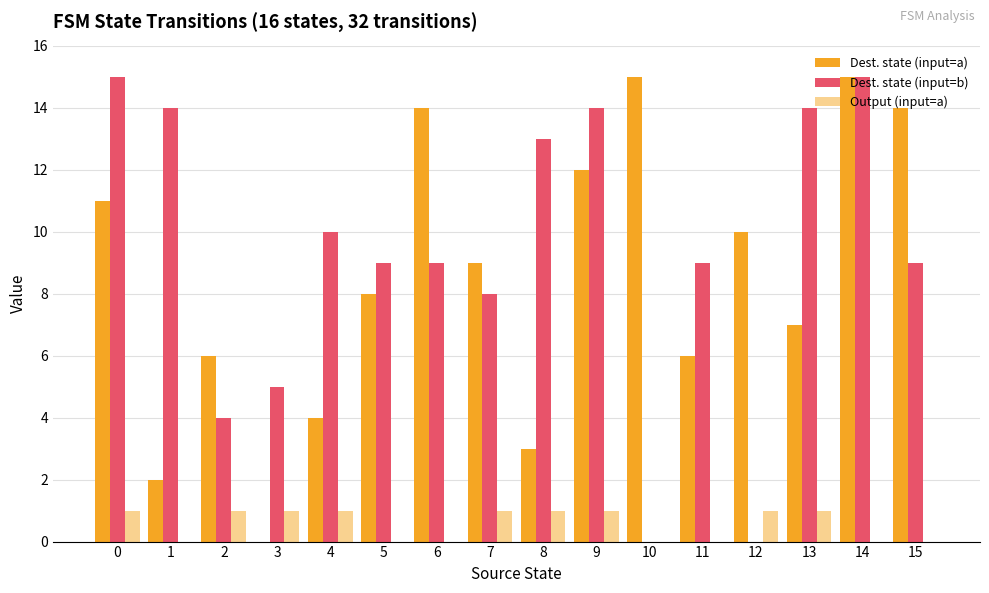

How many series are shown in this chart?

3